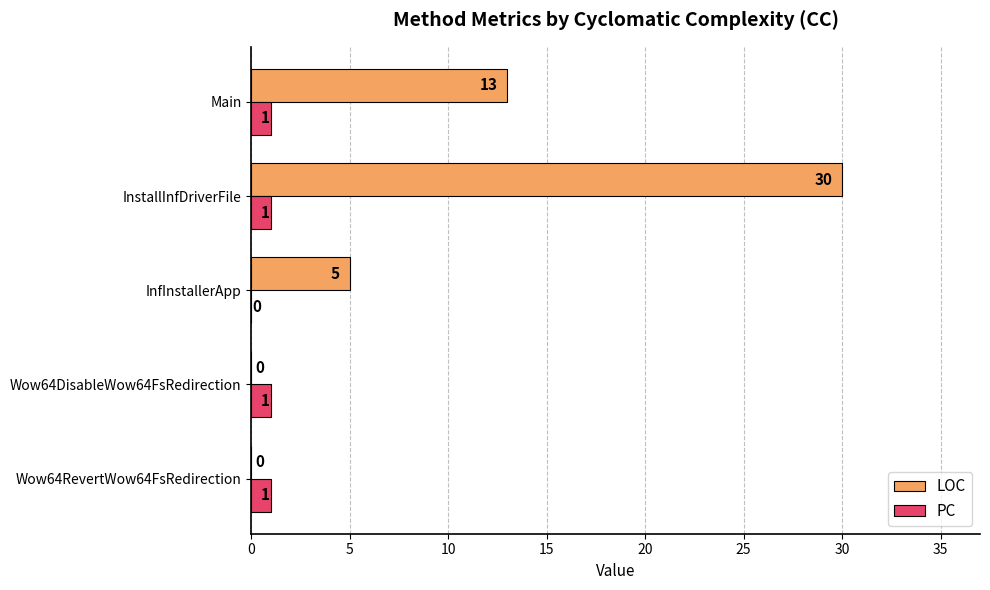

At which category does the chart reach its peak across all series?

InstallInfDriverFile